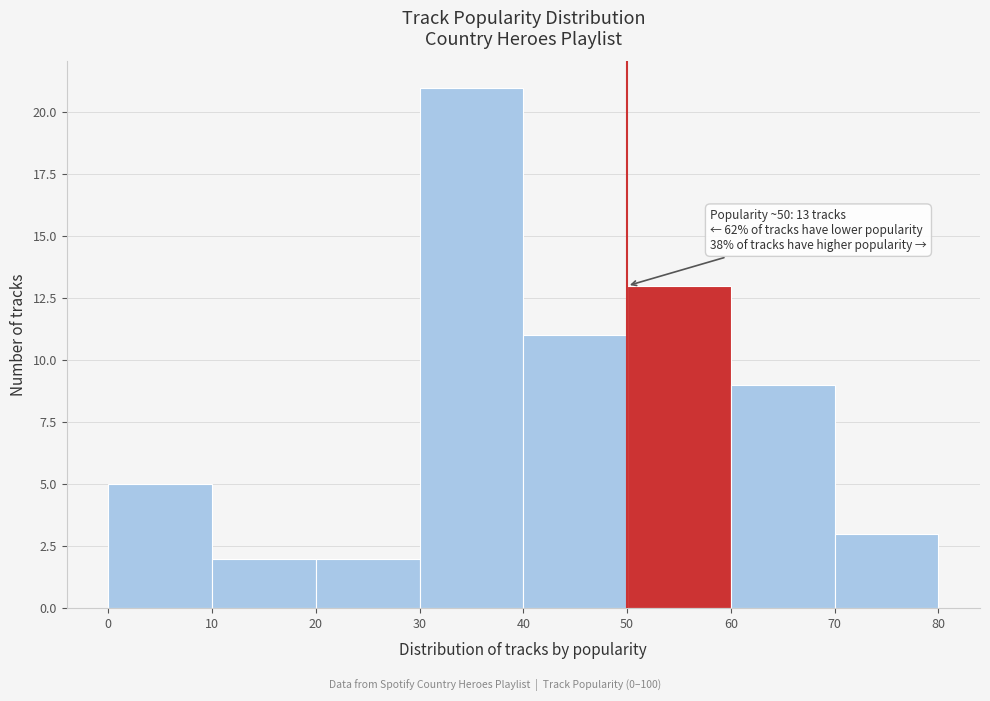

Over which range of the x-axis is the bar tallest?

30 to 40